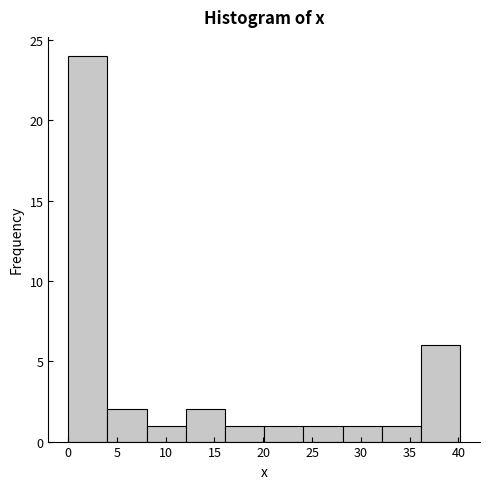

How tall is the bar that spans 8 to 12 on the x-axis? Neither the bar edges nor the heights are printed on the chart, so give them approximately, as read against the axes.

1